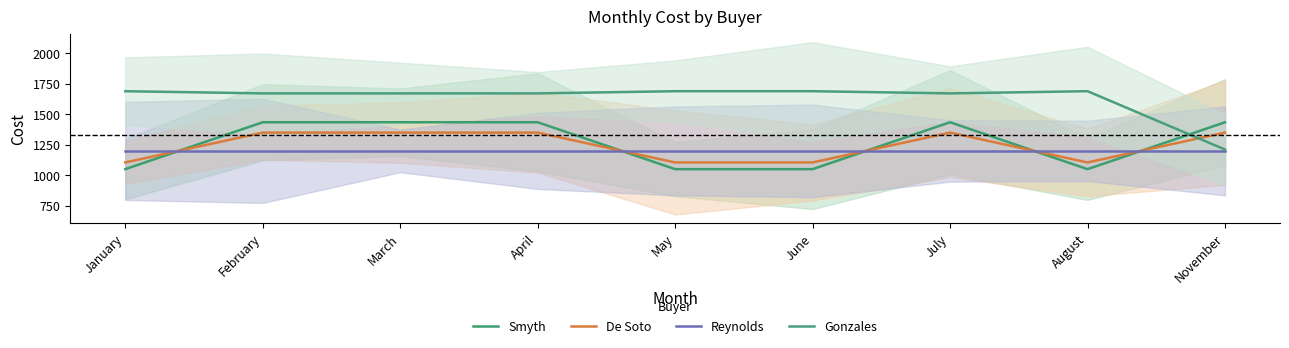

The Reynolds series shows 589 at April. True or false?

False